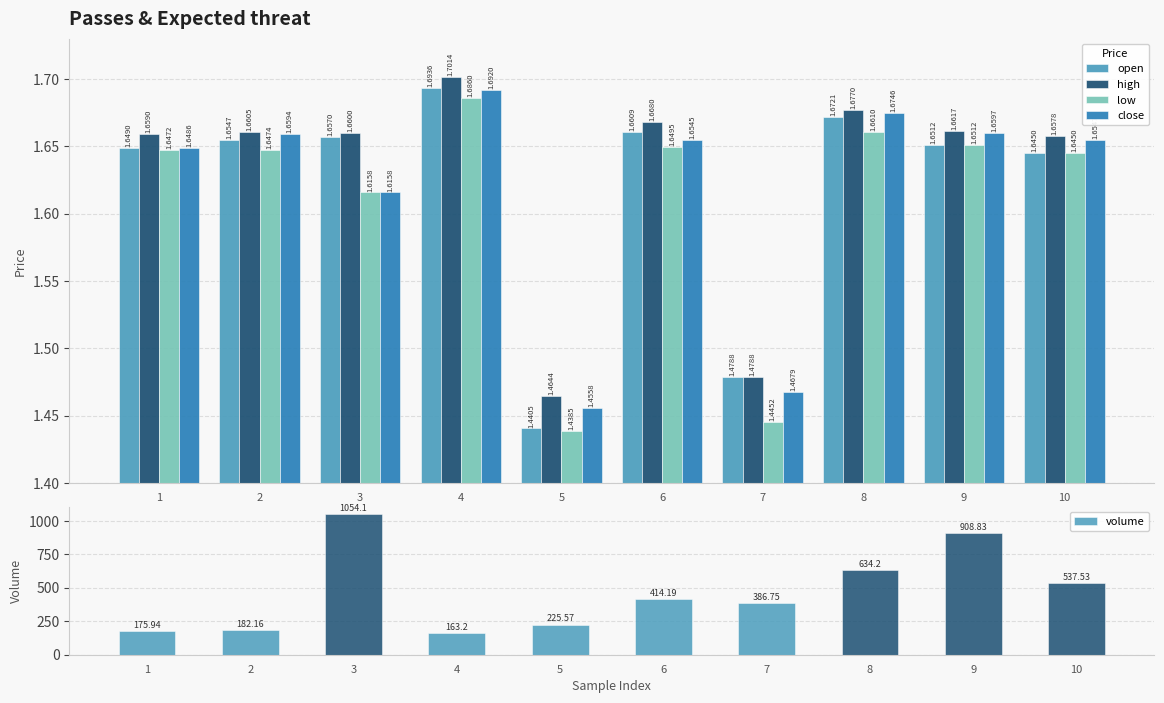

What are all the series names shown in the legend?

open, high, low, close, volume